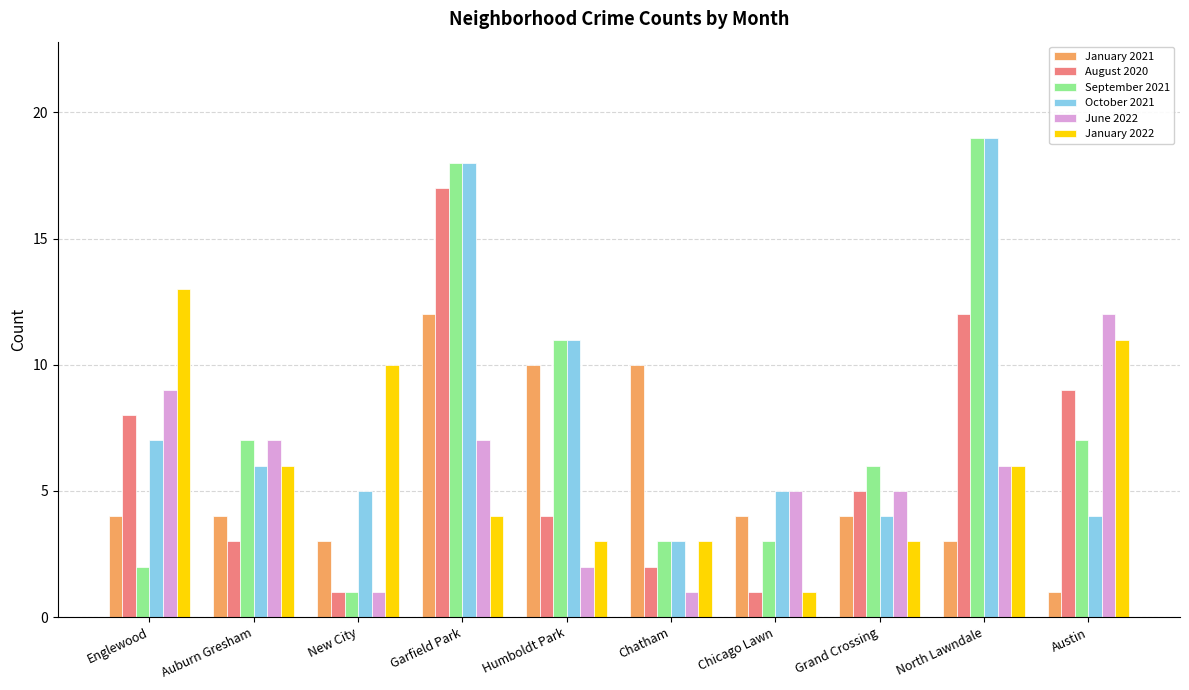

What are all the series names shown in the legend?

January 2021, August 2020, September 2021, October 2021, June 2022, January 2022